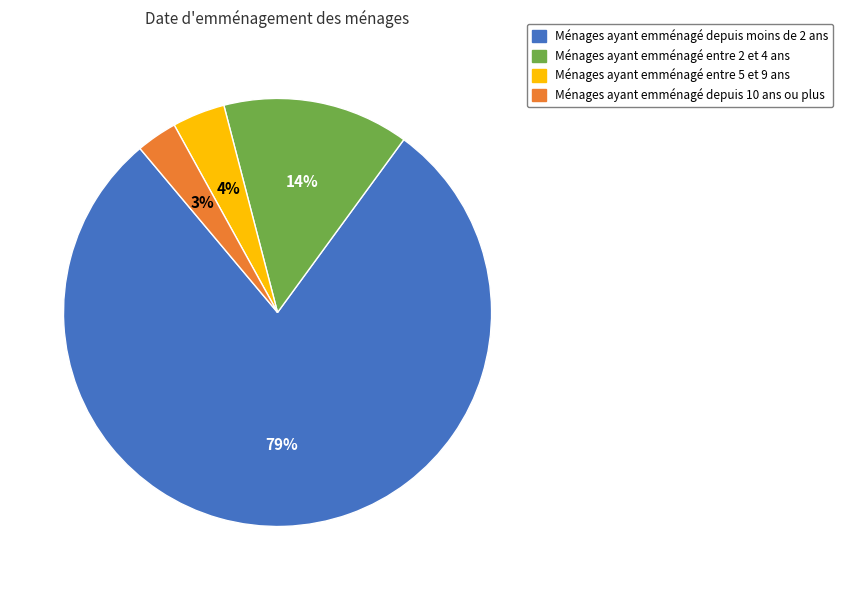

Is it true that Ménages ayant emménagé depuis 10 ans ou plus is 3% of the pie?

True